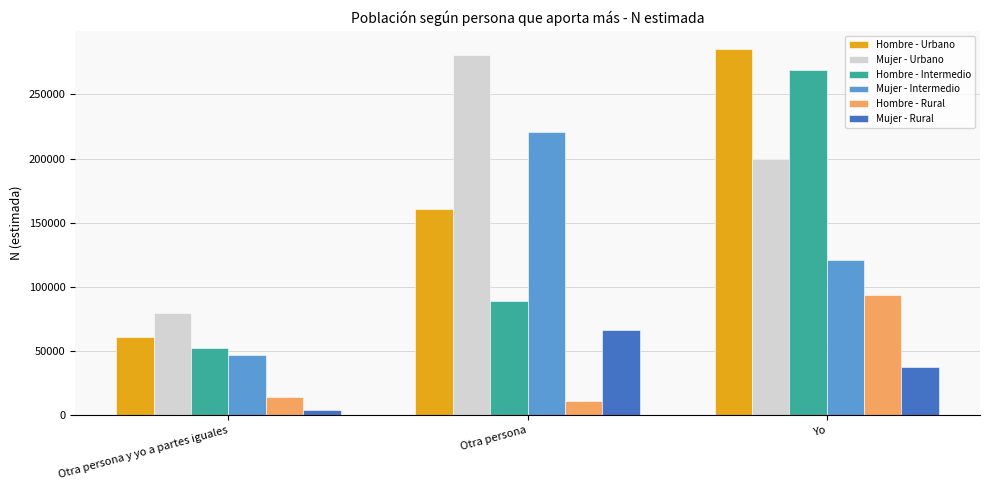

Reading left to right, list all the values displayed in this chart.

Hombre - Urbano: 60880	160736	285047
Mujer - Urbano: 79601	280872	199835
Hombre - Intermedio: 52503	88809	268595
Mujer - Intermedio: 46923	220939	120714
Hombre - Rural: 14461	11001	93936
Mujer - Rural: 4558	66571	37509